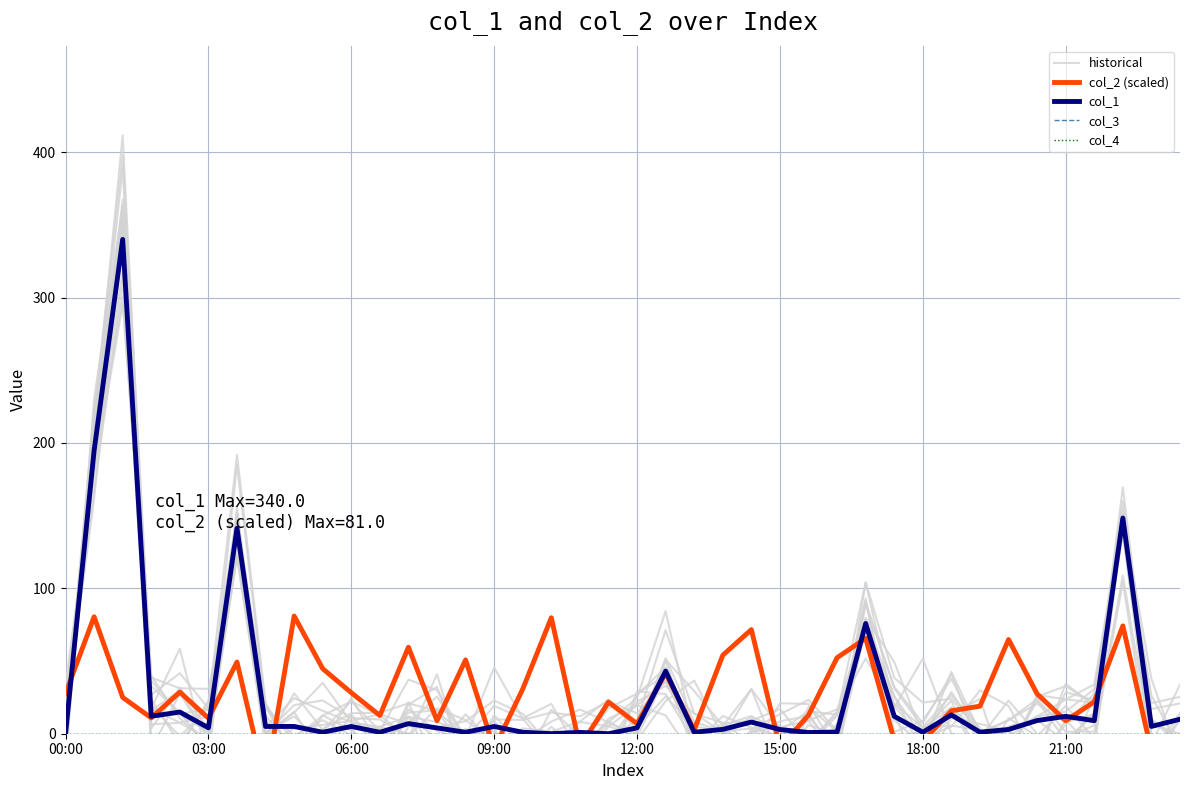

Which has a higher value, 34 or 39?

34